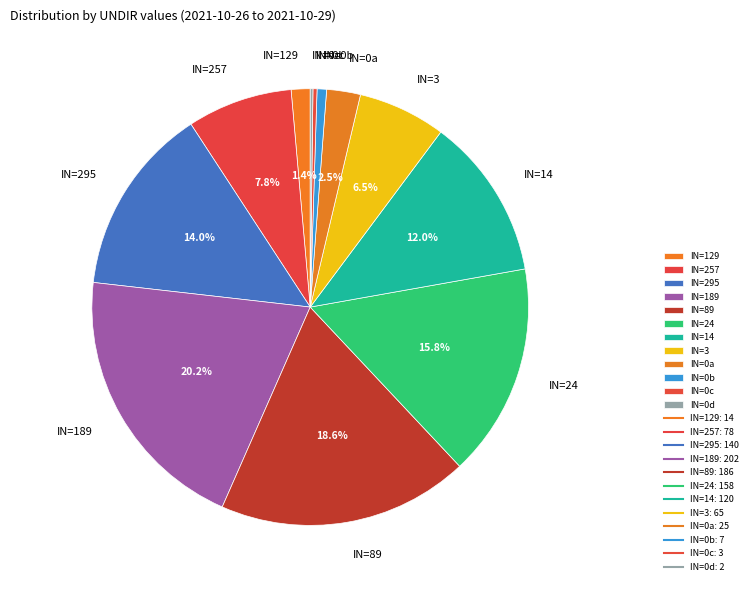

Is there any slice that represents more than half of the pie?

No